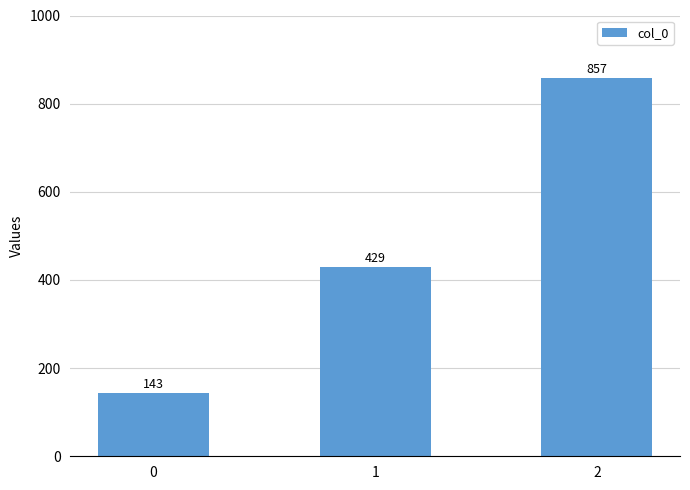

True or false: the data shows 142.9 at 0.

True